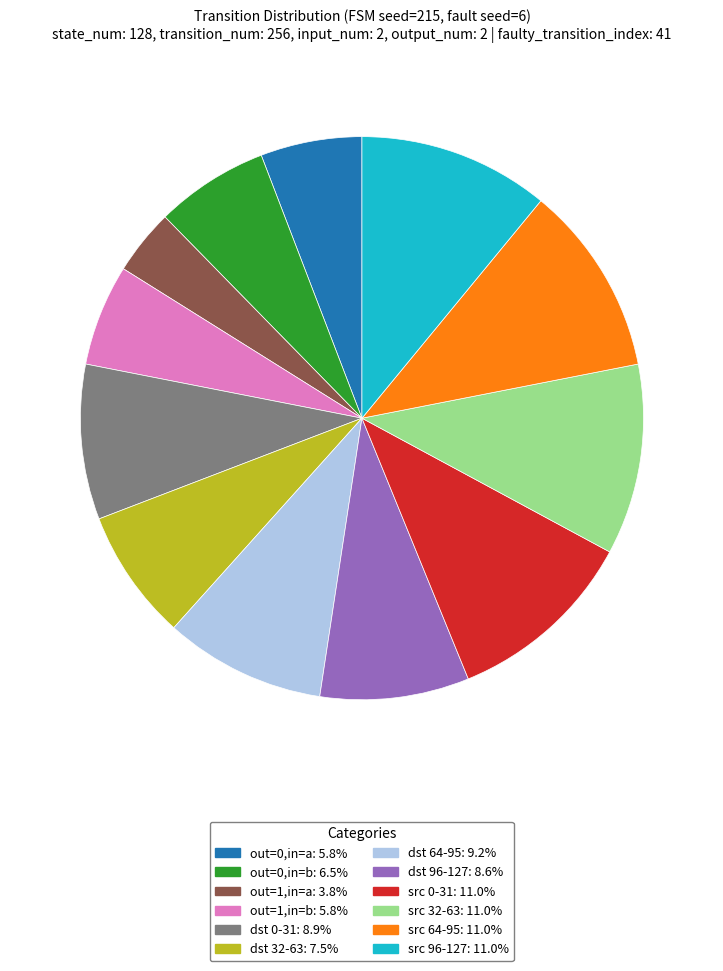

Does any single category account for the majority?

No